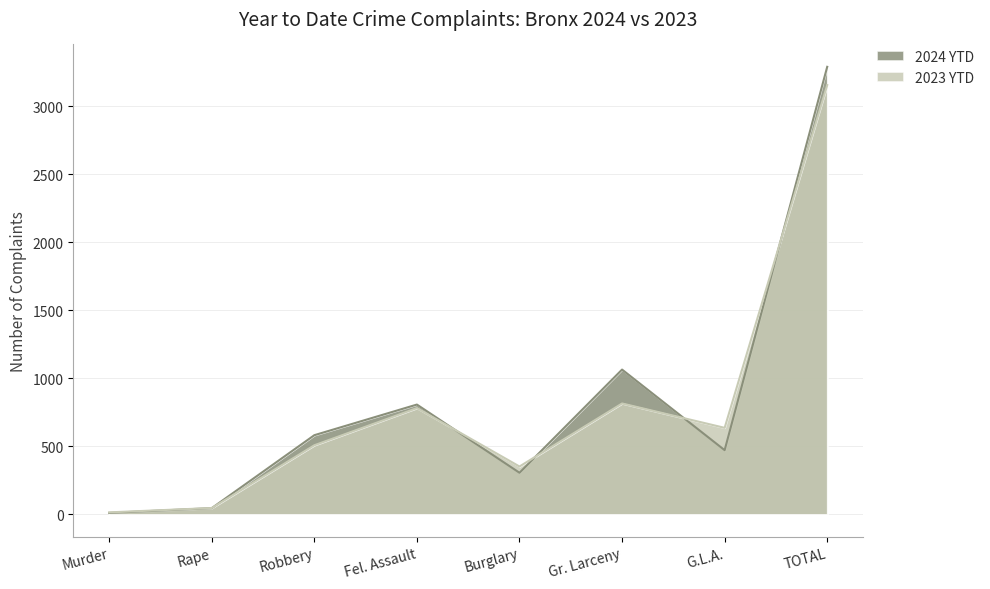

Reading left to right, list all the values displayed in this chart.

2024 YTD: Murder=11	Rape=46	Robbery=582	Fel. Assault=807	Burglary=306	Gr. Larceny=1064	G.L.A.=472	TOTAL=3288
2023 YTD: Murder=15	Rape=47	Robbery=508	Fel. Assault=781	Burglary=352	Gr. Larceny=815	G.L.A.=636	TOTAL=3154